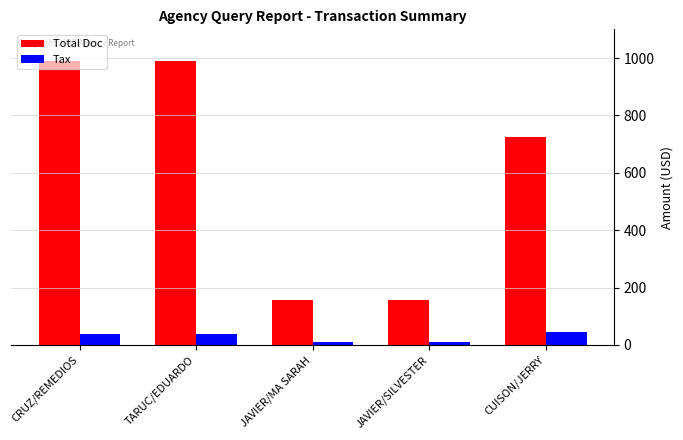

At JAVIER/MA SARAH, list the series in order from largest to smallest.

Total Doc, Tax